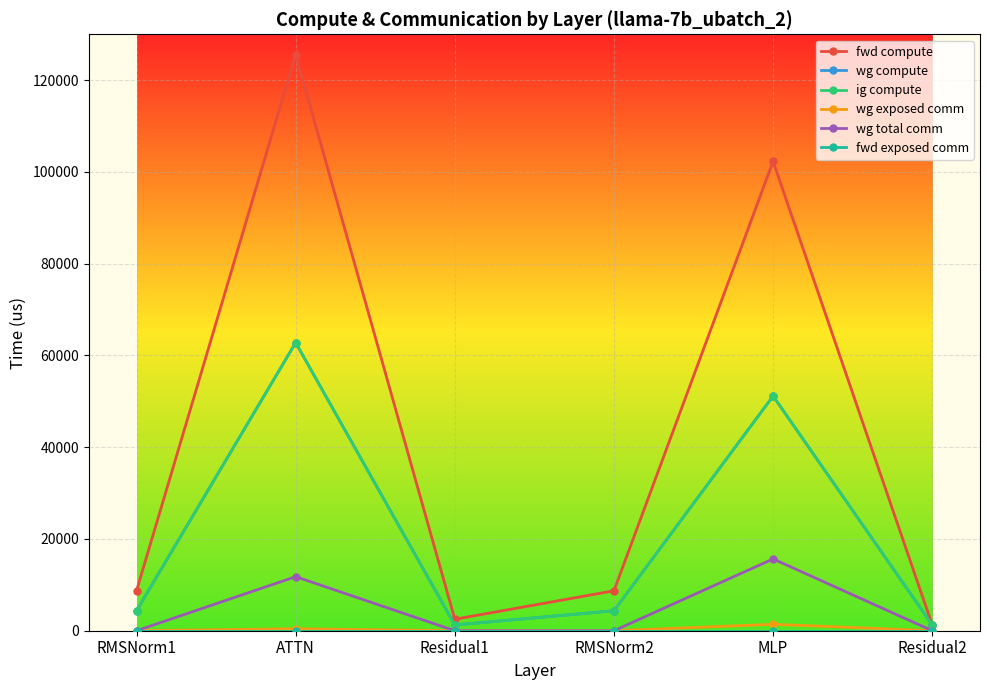

Is this an area chart (filled region under the line)?

No